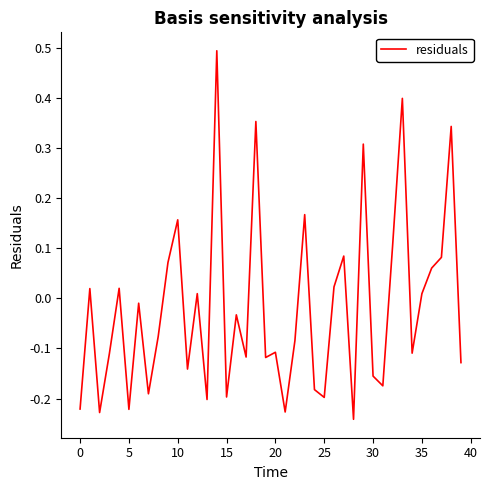

What is the difference between the maximum and minimum values?

0.7